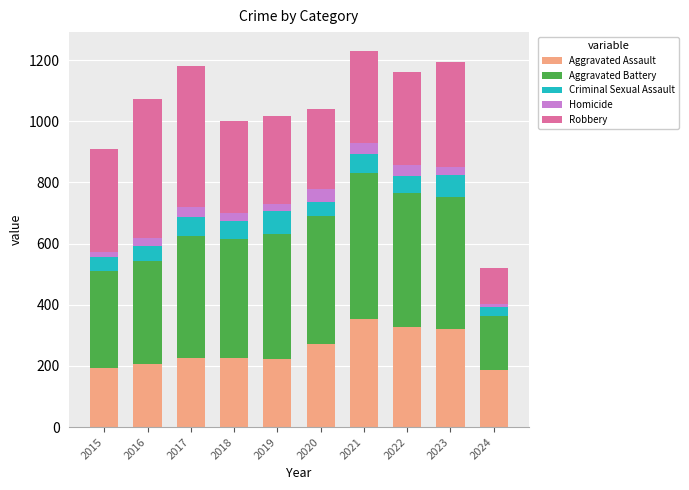

What is the total value across all series at 2023?

1193